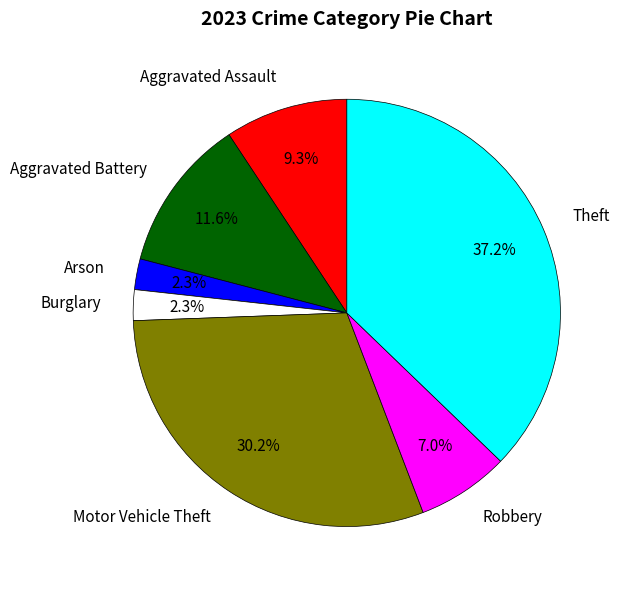

Count the number of slices in the pie.

7